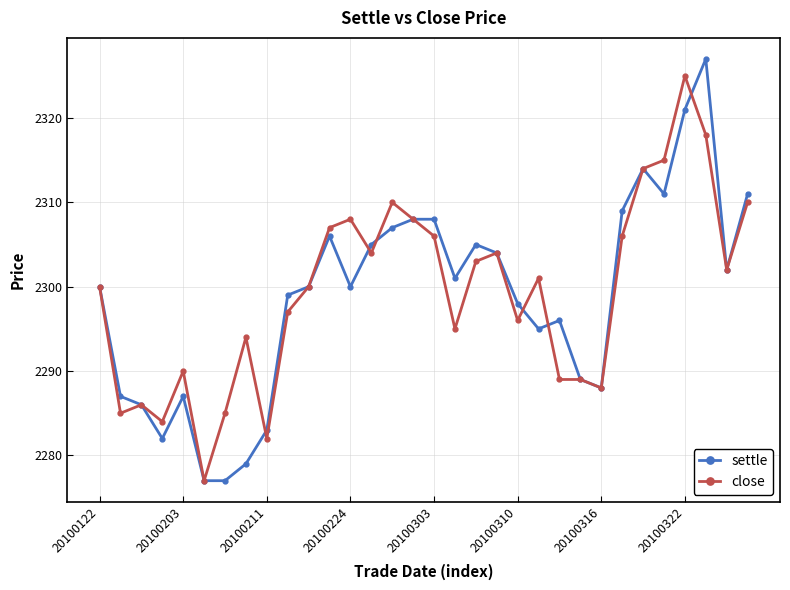

What is the smallest value displayed?

2277